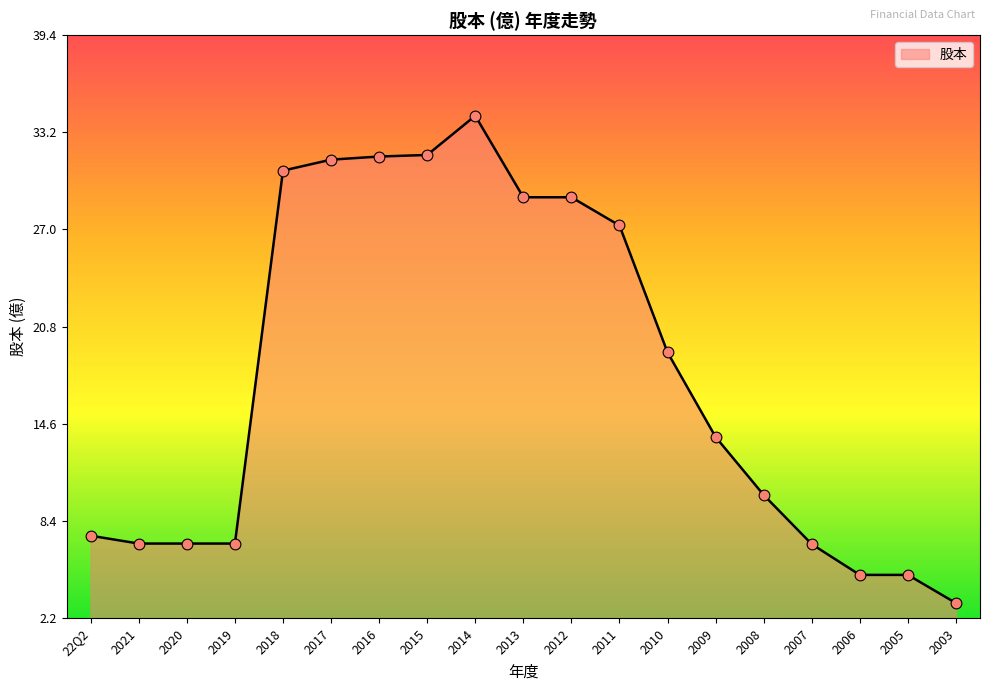

Which has a higher value, 2020 or 2006?

2020